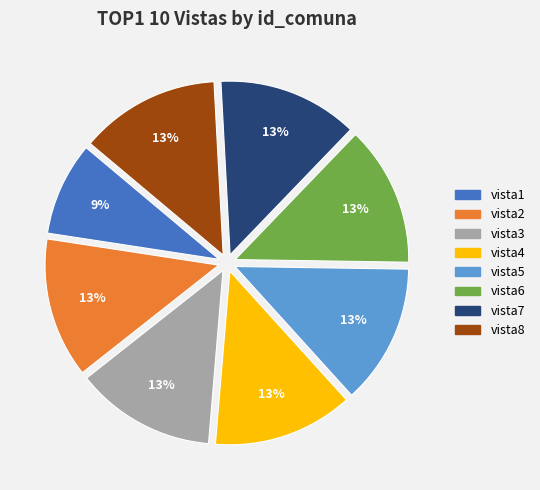

Is vista5 the majority of the pie?

No